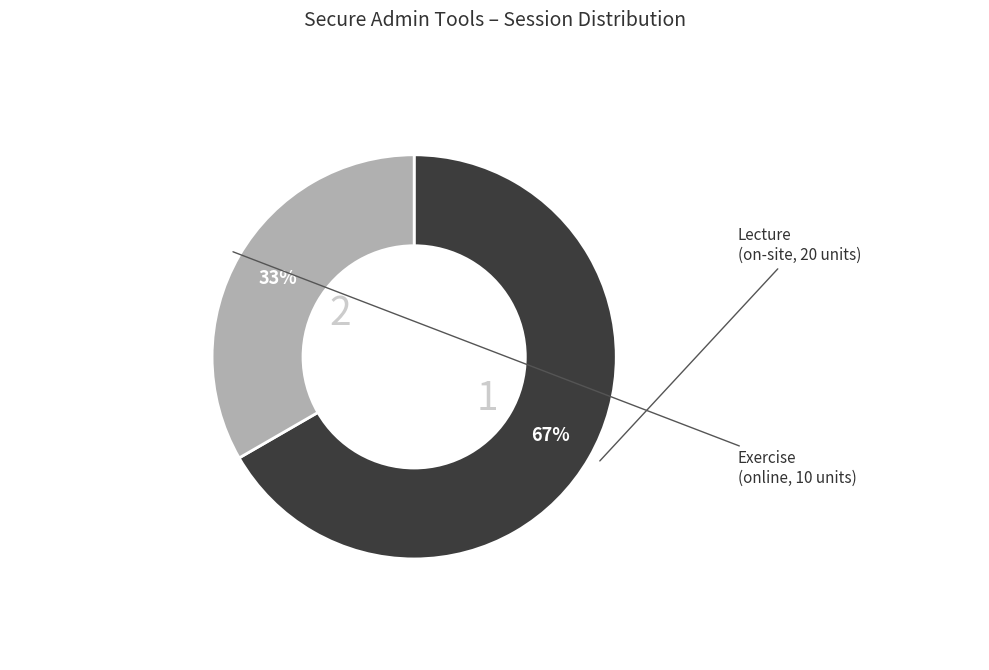

Is there any slice that represents more than half of the pie?

Yes